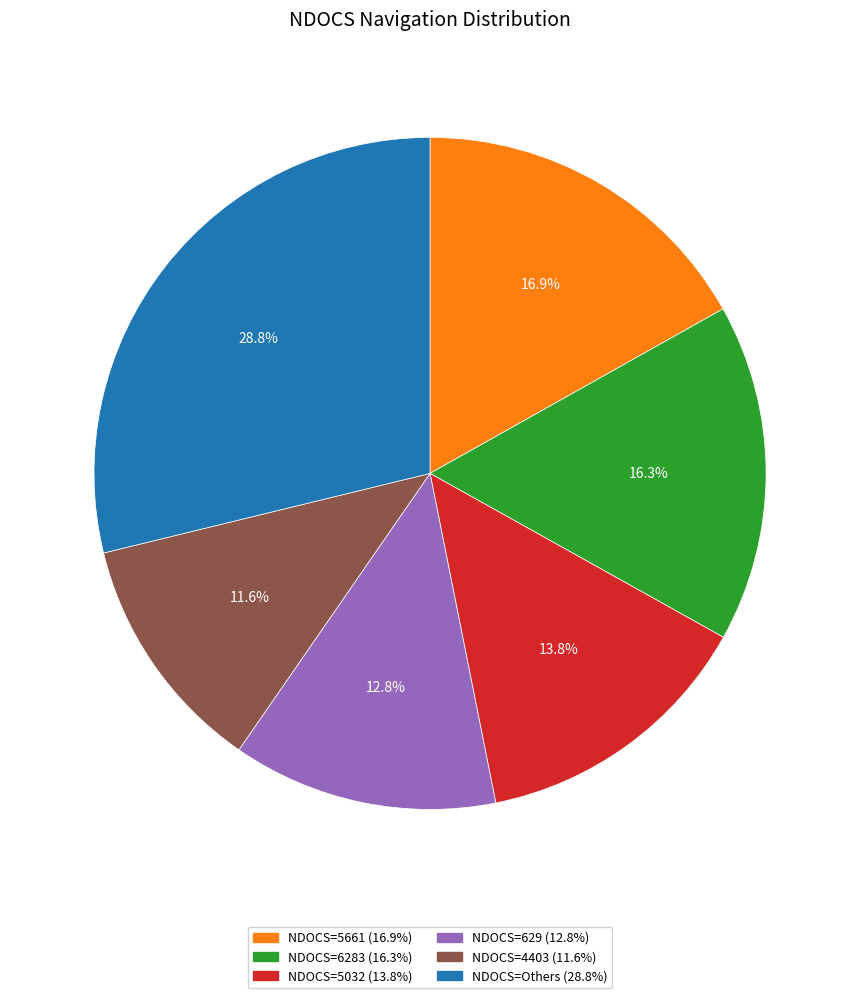

How many segments does this pie chart have?

6